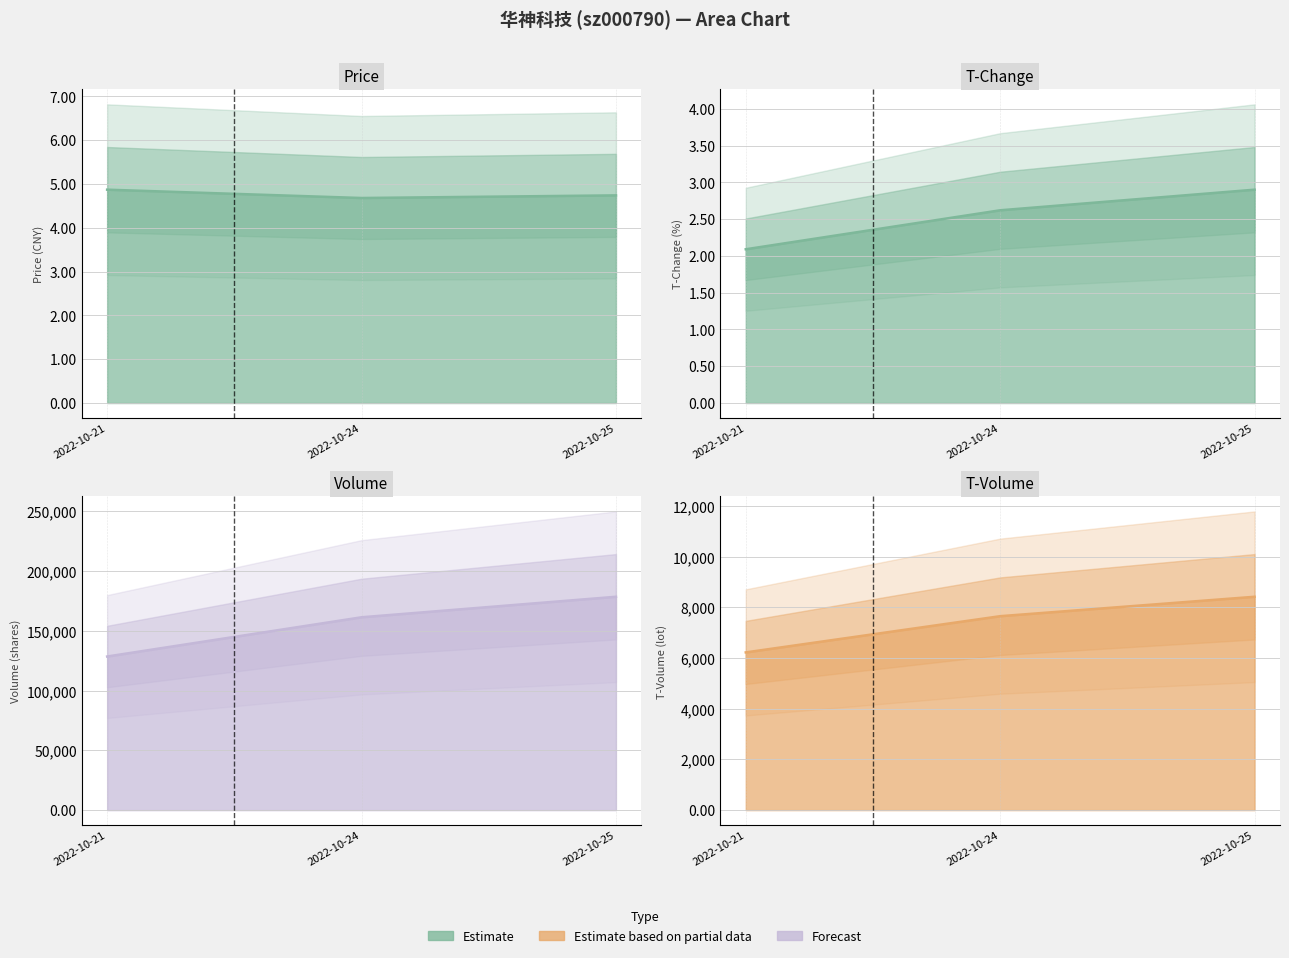

At how many categories does at least one series exceed 103857?

3